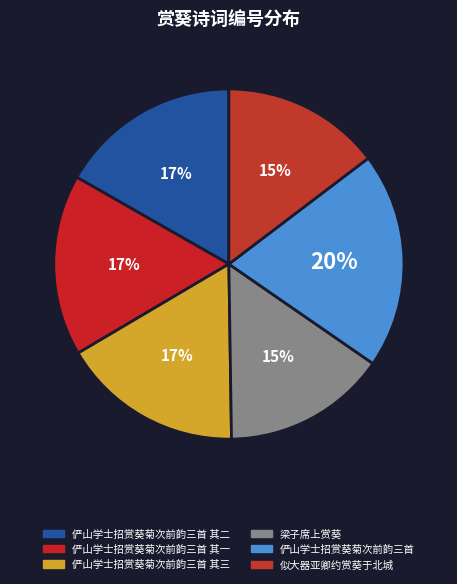

Rank the categories by value from lowest to highest.

似大器亚卿约赏葵于北城, 梁子席上赏葵, 俨山学士招赏葵菊次前韵三首 其一, 俨山学士招赏葵菊次前韵三首 其二, 俨山学士招赏葵菊次前韵三首 其三, 俨山学士招赏葵菊次前韵三首